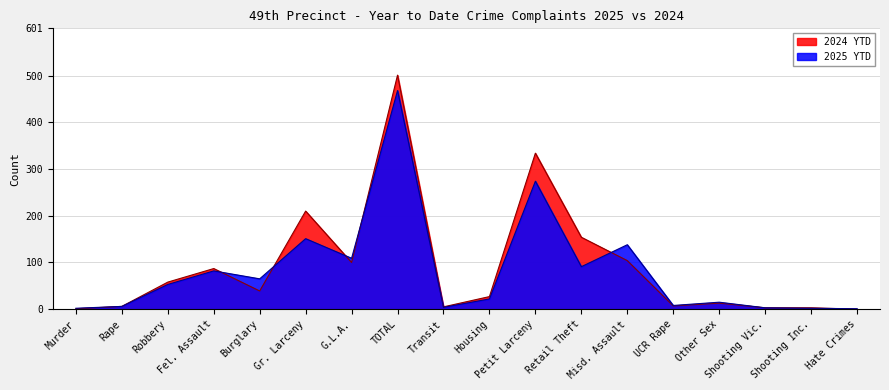

At how many categories does at least one series exceed 175?

3